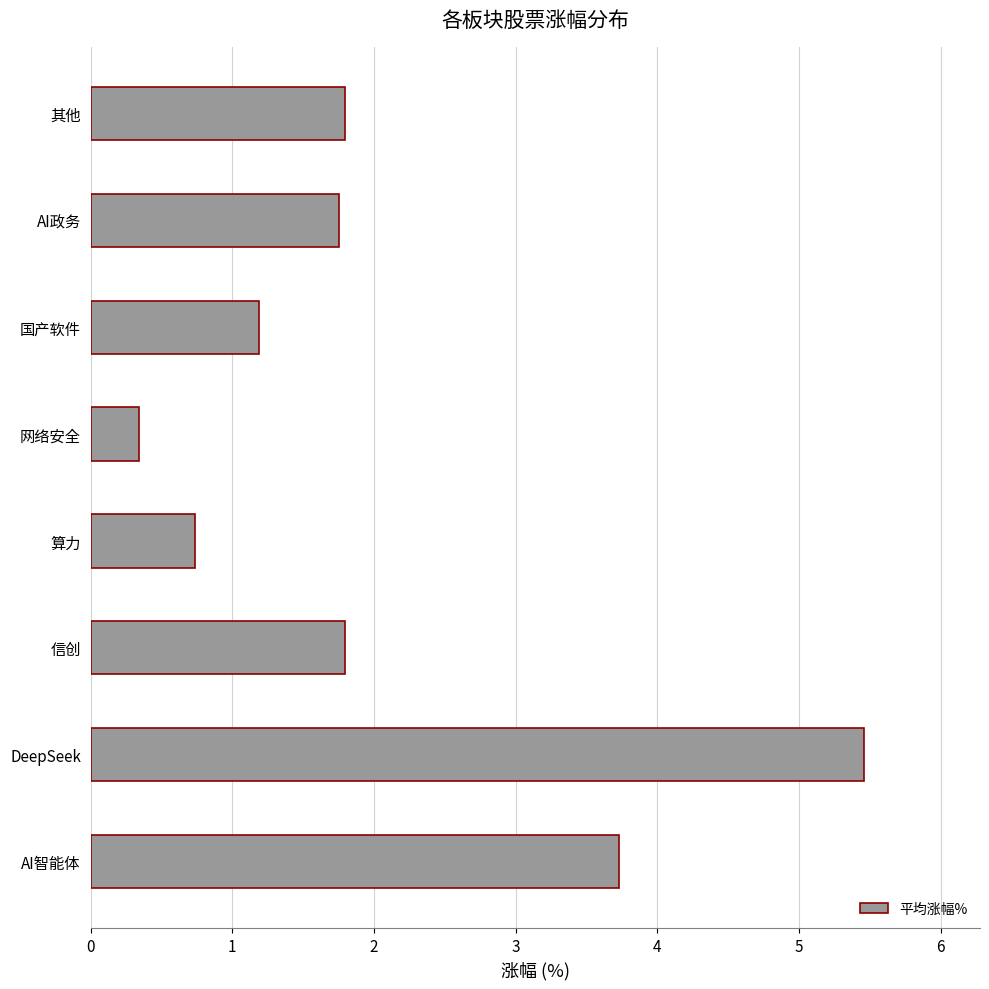

Reading bottom to top, extract all data points from this chart.

AI智能体=3.7	DeepSeek=5.5	信创=1.8	算力=0.7	网络安全=0.3	国产软件=1.2	AI政务=1.8	其他=1.8